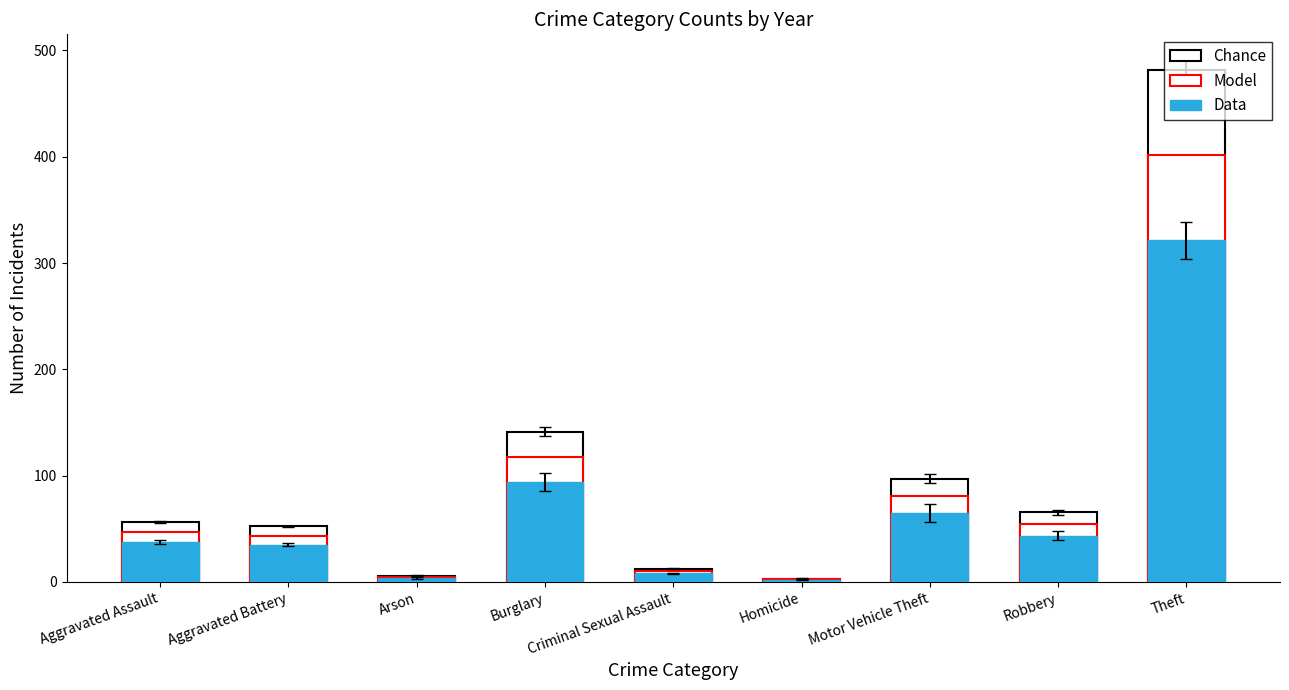

What is the sum of all Data values?

610.5